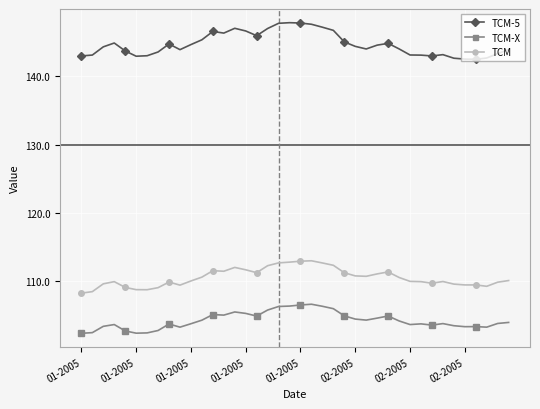

What is the highest value of the TCM series?

113.0